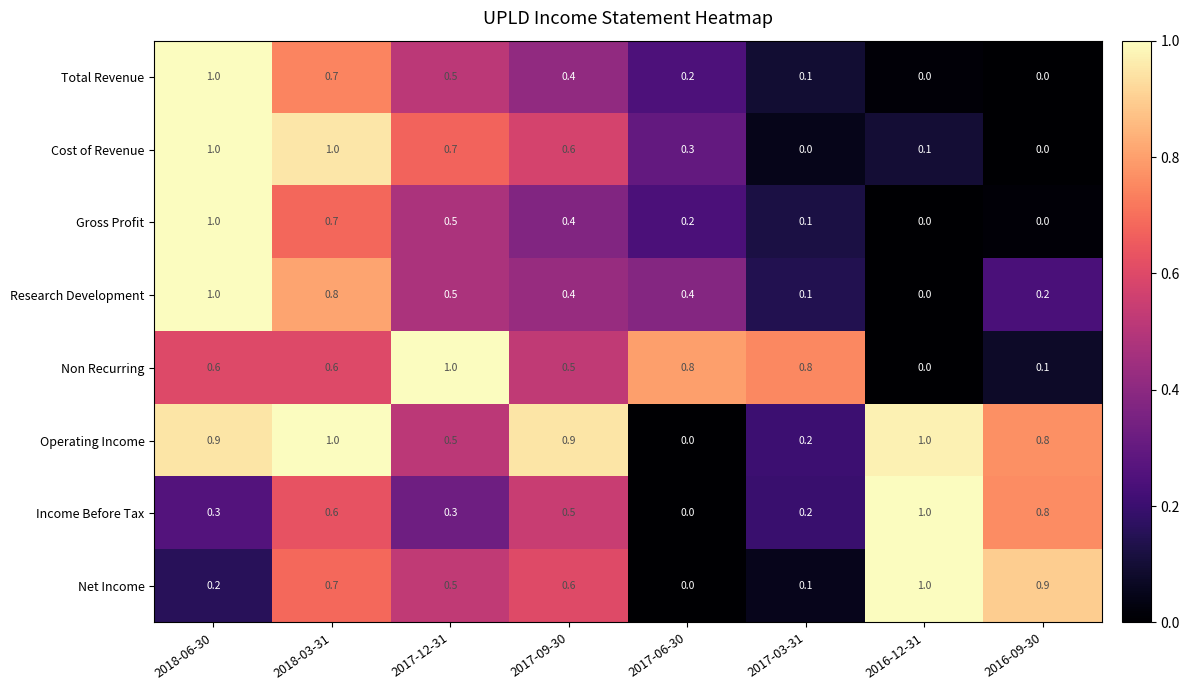

Which series has the largest total across all categories?

Operating Income